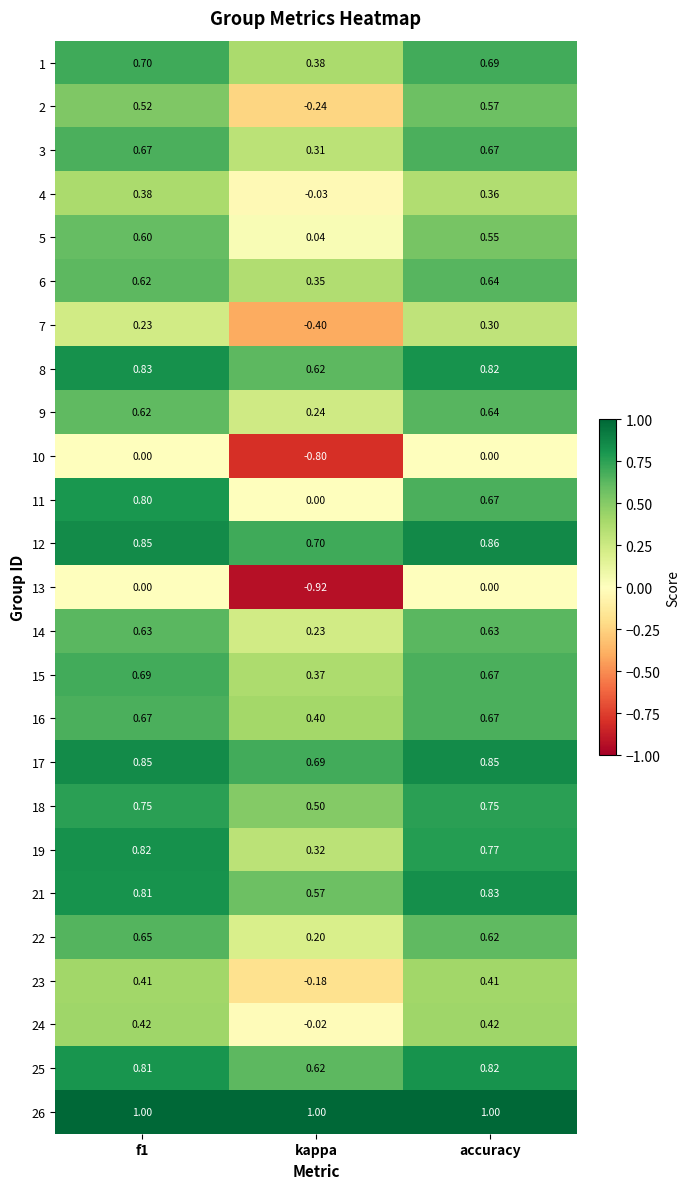

Which category has the lowest value in the 23 series?

kappa